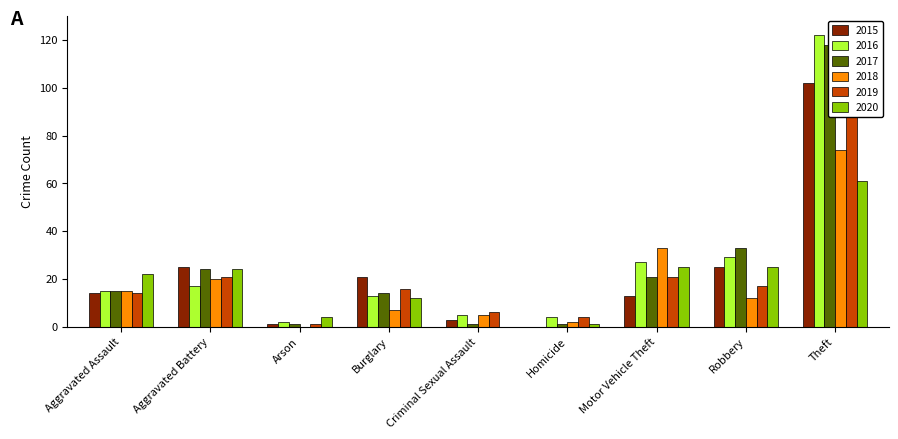

Does the chart contain any negative values?

No